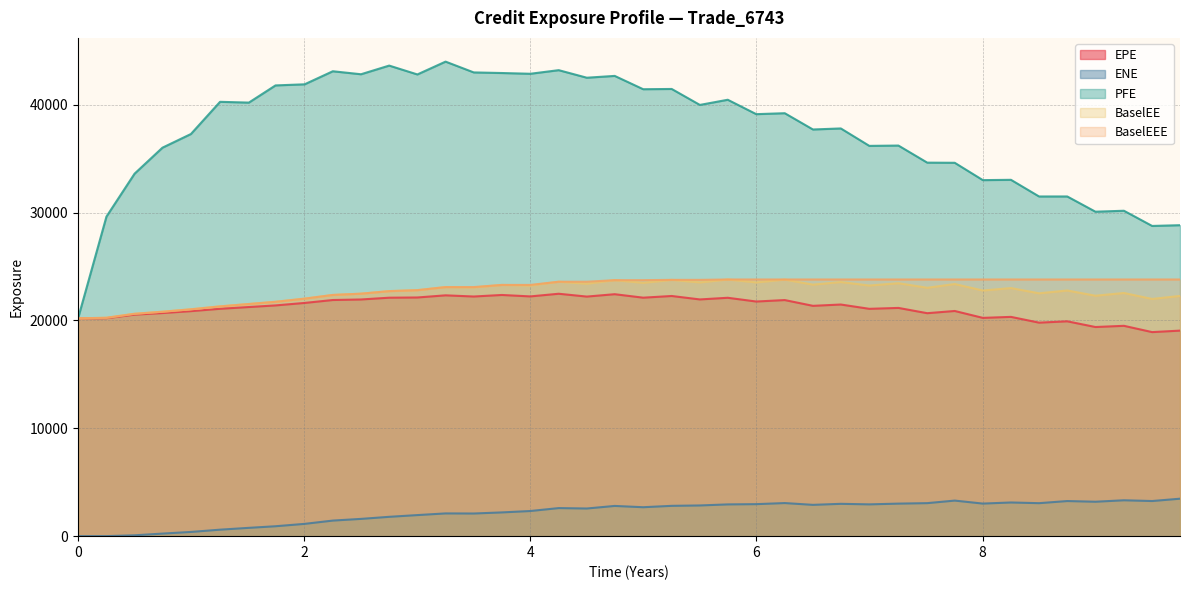

How many distinct data groups are displayed?

5